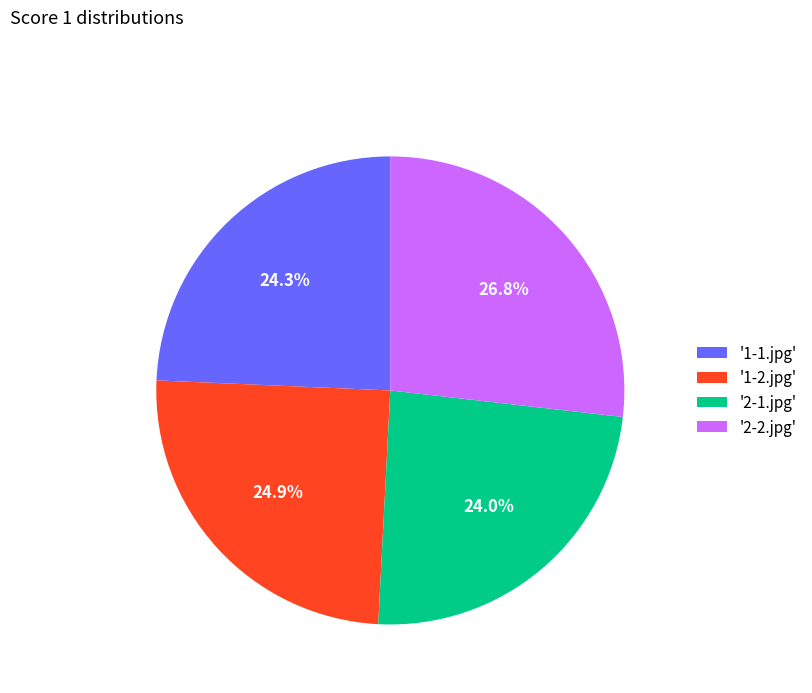

To the nearest percent, what is the average slice percentage?

25%